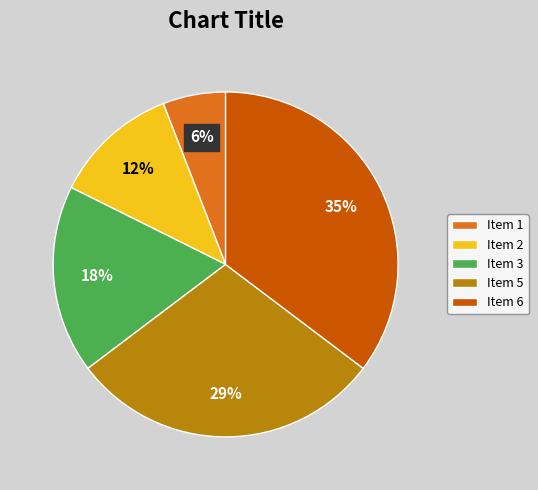

Does Item 6 account for over 50% of the chart?

No